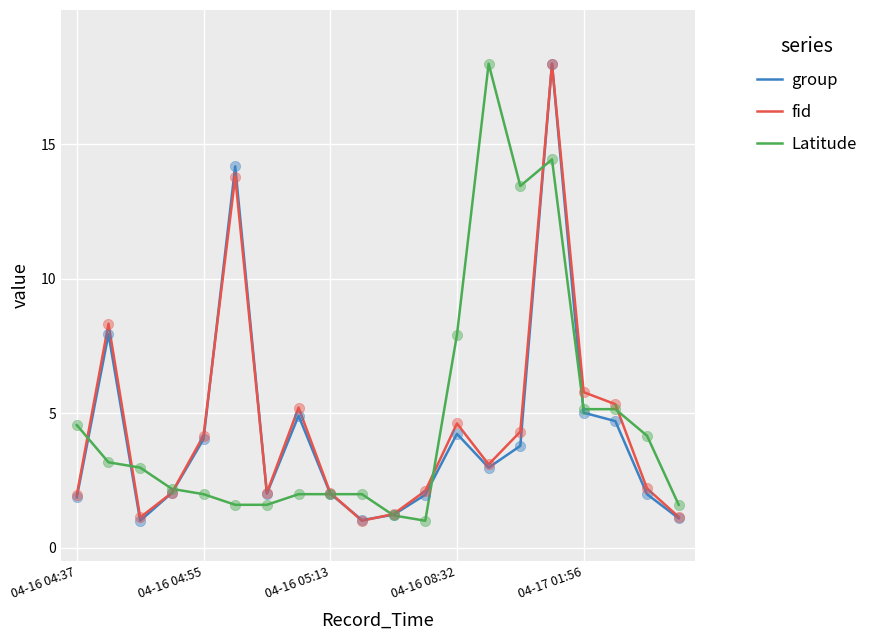

What is the maximum value shown in the chart?

18.0